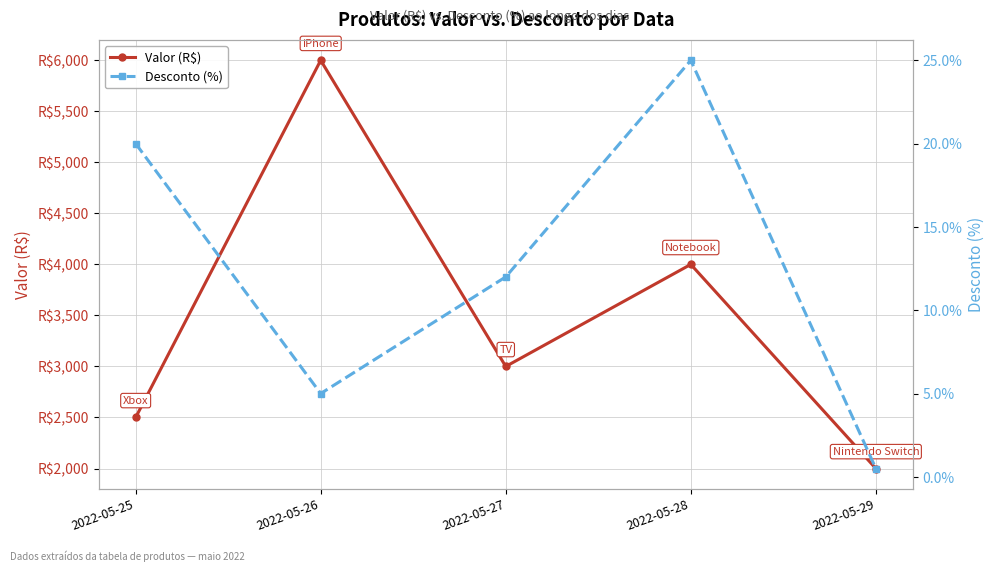

The Desconto (%) series shows 29.2 at 2022-05-25. True or false?

False